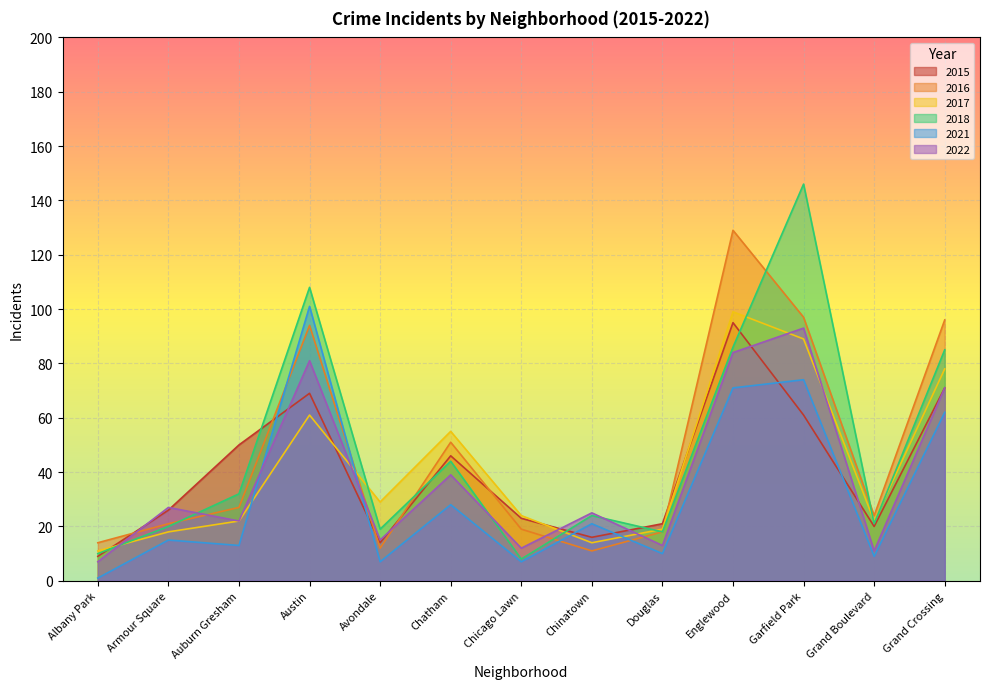

Count the number of categories in the chart.

13